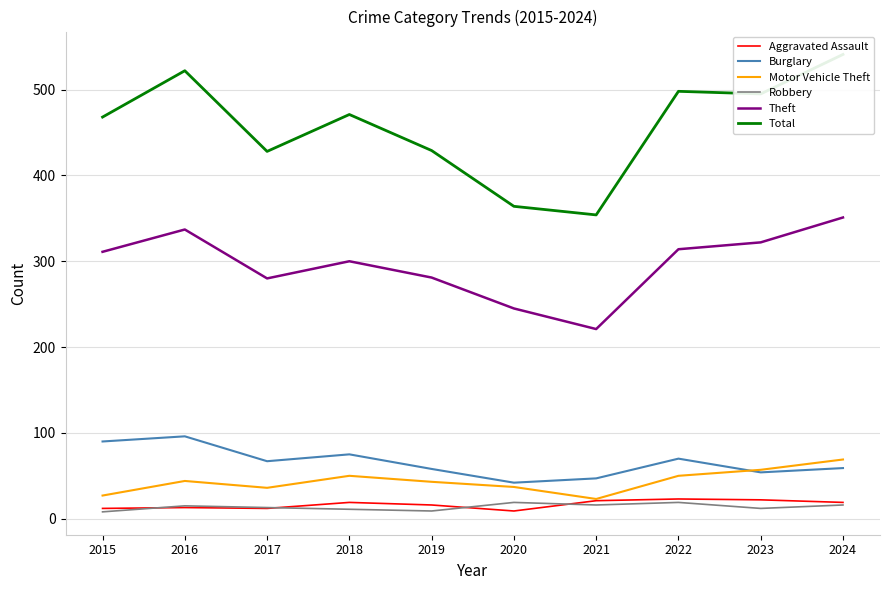

At which category is the sum across all series the highest?

2024